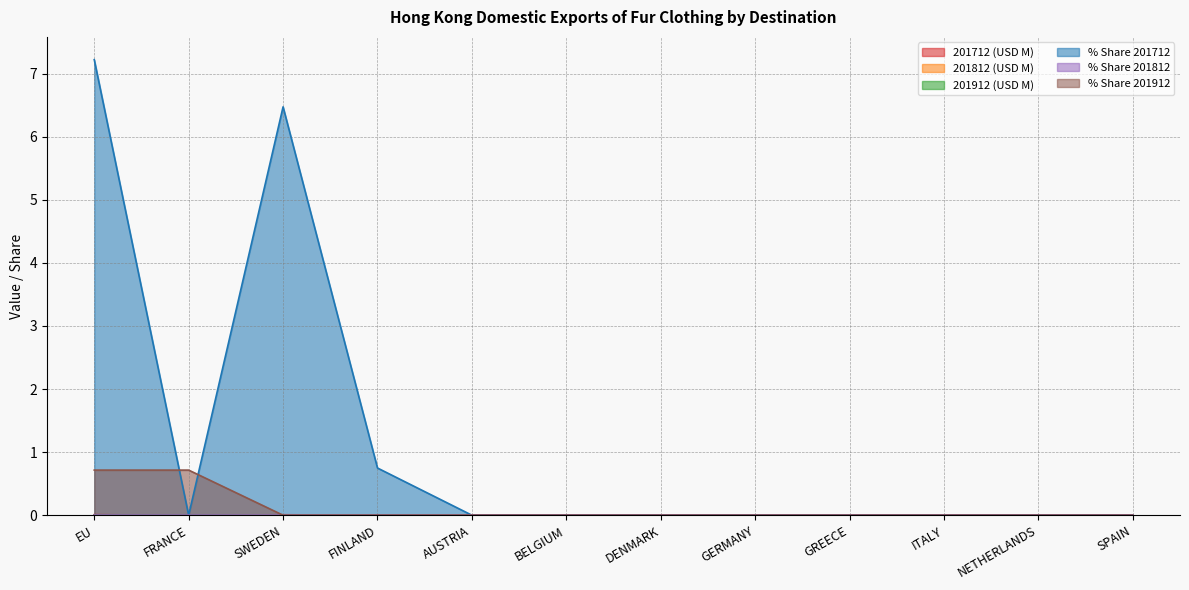

Which series changed the most between AUSTRIA and NETHERLANDS?

201712 (USD M)